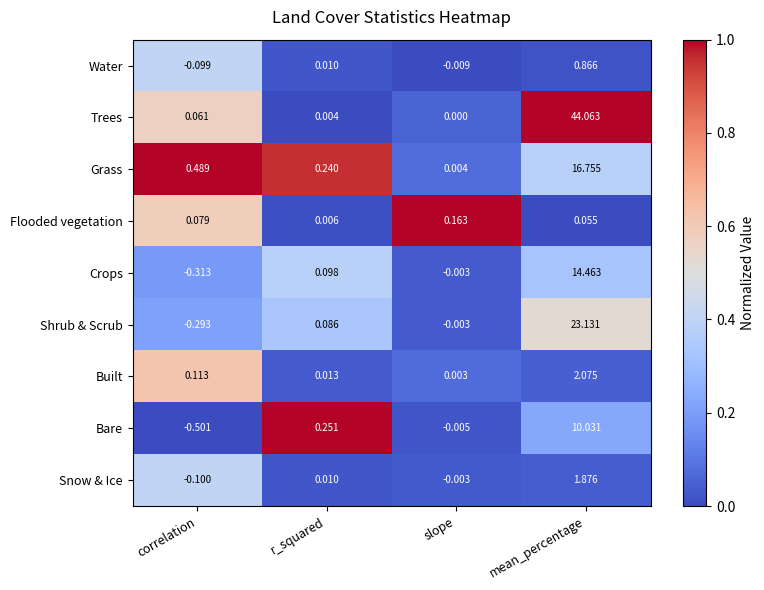

Which category has the lowest value across all series?

correlation